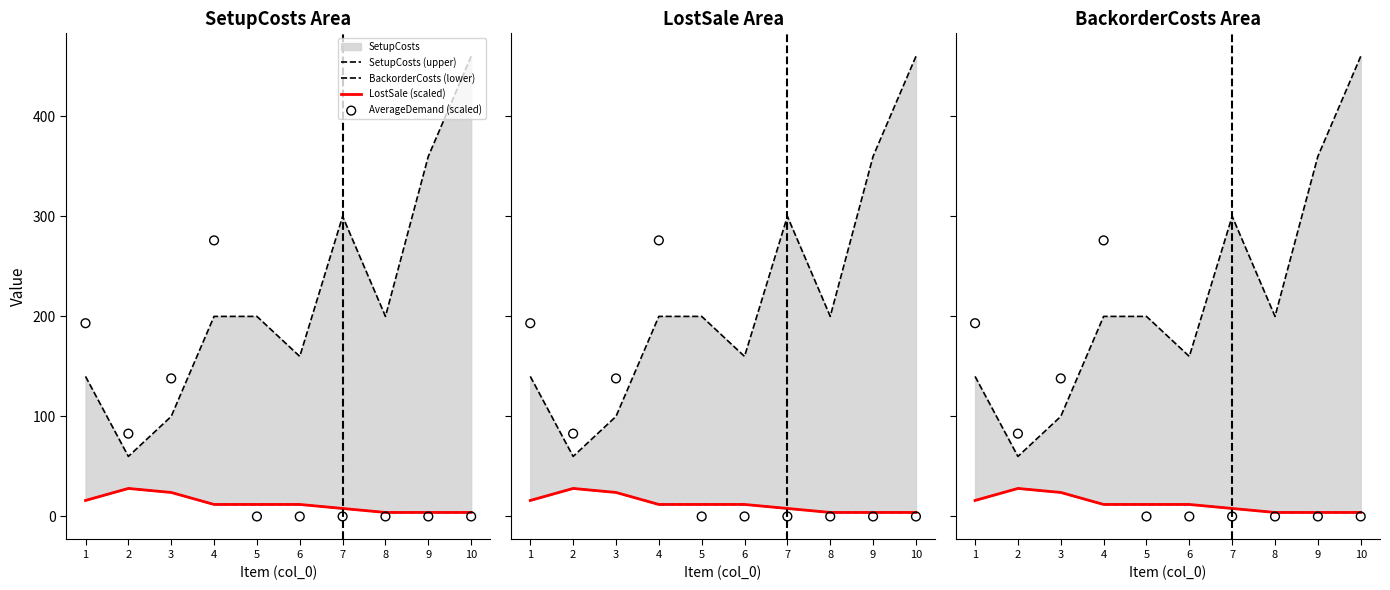

Which series has the largest total across all categories?

SetupCosts (upper)